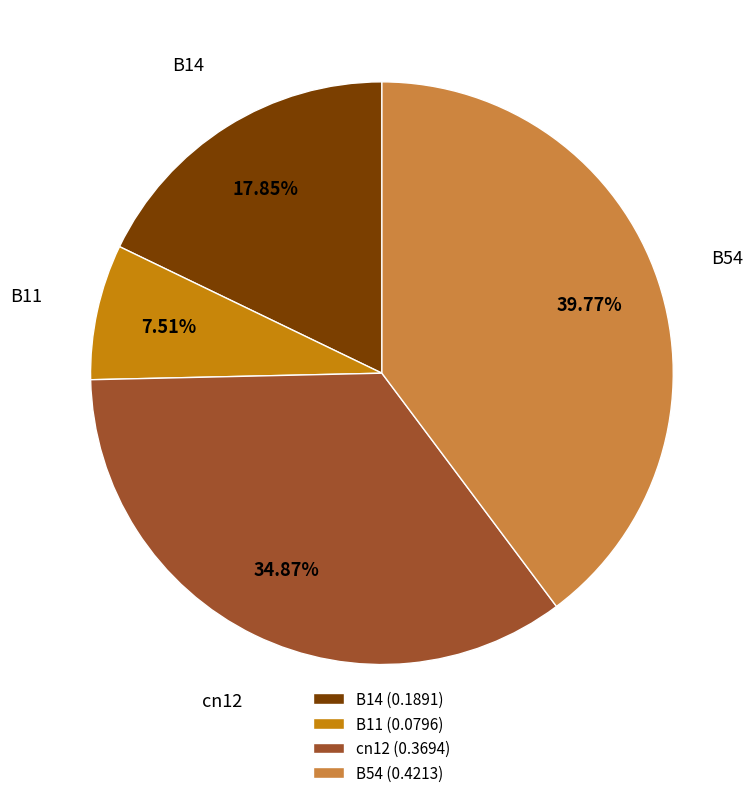

Rank the categories by value from highest to lowest.

B54 (0.4213), cn12 (0.3694), B14 (0.1891), B11 (0.0796)